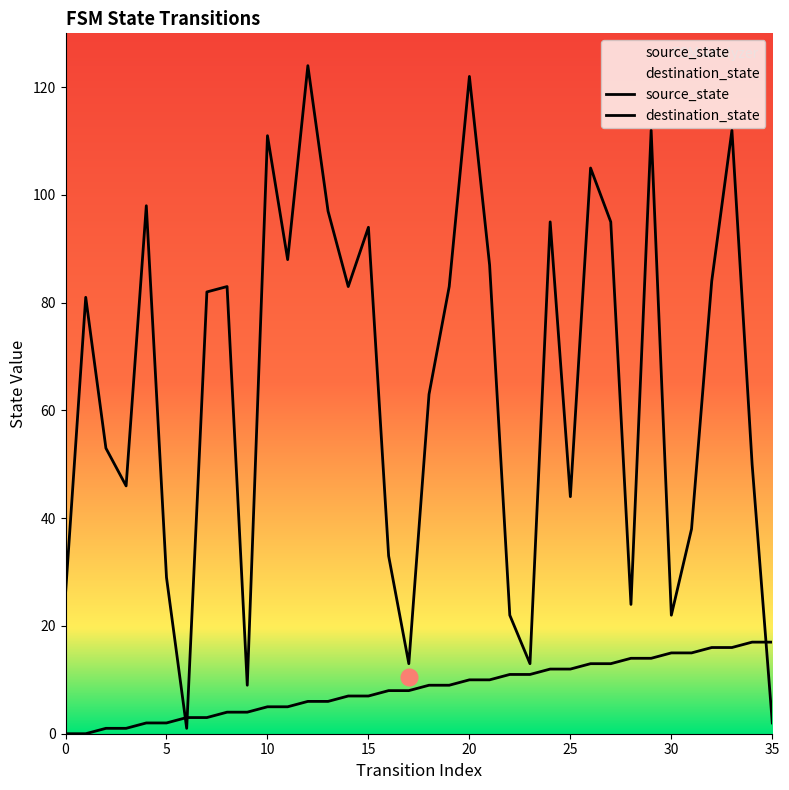

Reading right to left, extract all data points from this chart.

source_state: 17	17	16	16	15	15	14	14	13	13	12	12	11	11	10	10	9	9	8	8	7	7	6	6	5	5	4	4	3	3	2	2	1	1	0	0
destination_state: 2	50	112	84	38	22	112	24	95	105	44	95	13	22	87	122	83	63	13	33	94	83	97	124	88	111	9	83	82	1	29	98	46	53	81	26